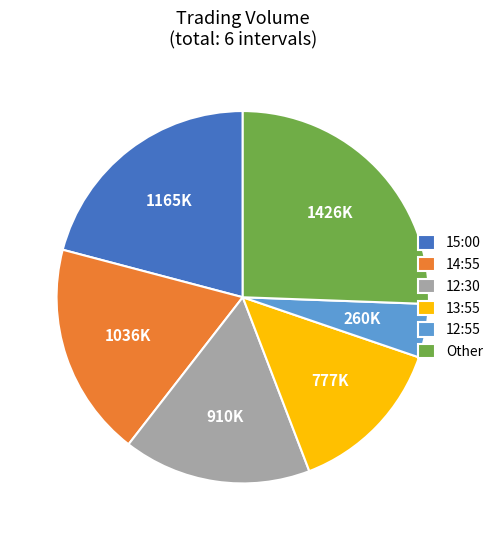

Combined, do Other and 12:30 account for over 50%?

No